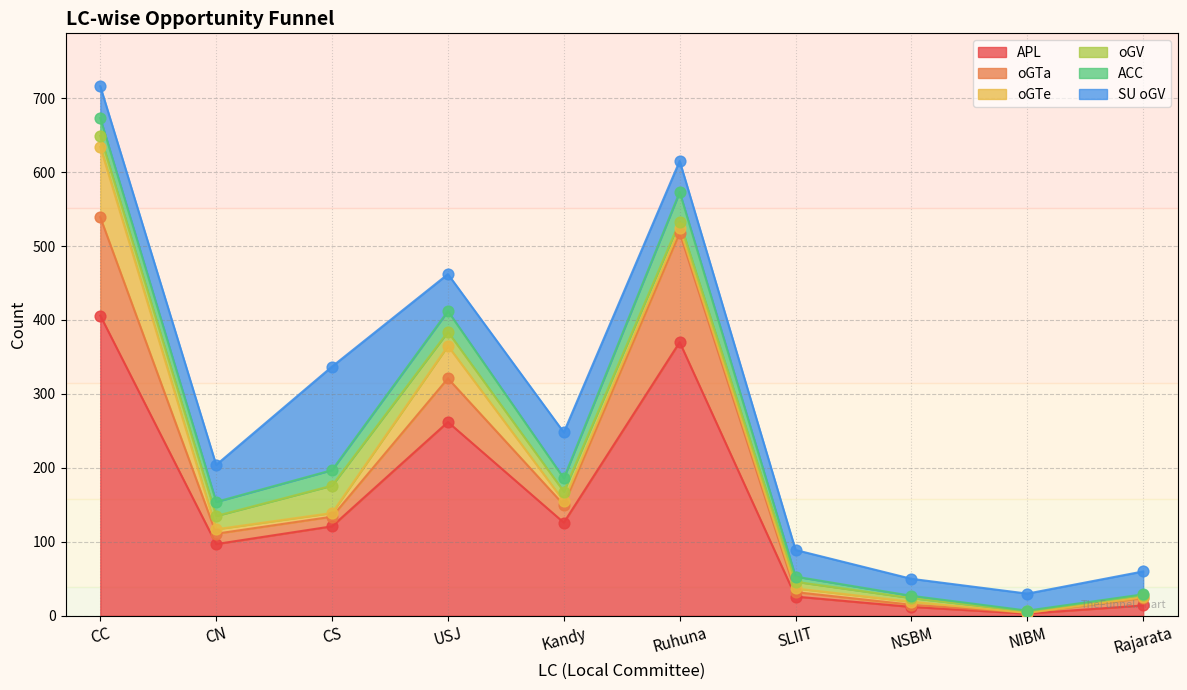

At how many categories does at least one series exceed 219?

3